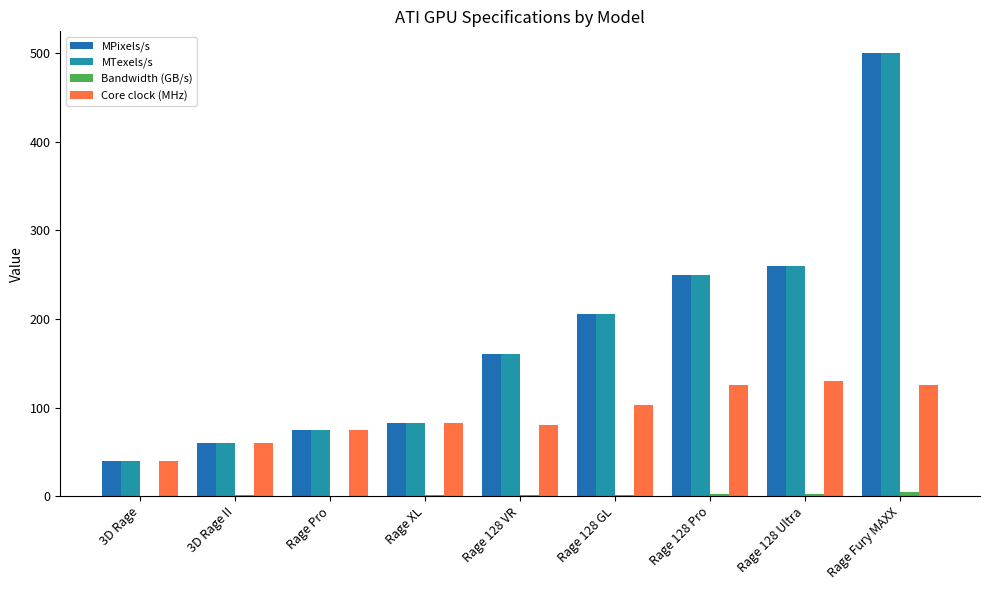

Where is MTexels/s nearest to the value 270?

Rage 128 Ultra